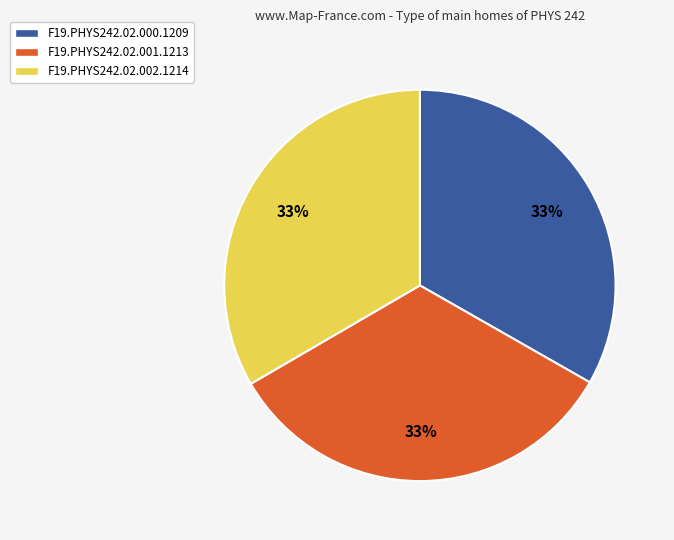

Approximately how many times larger is the value at F19.PHYS242.02.001.1213 compared to F19.PHYS242.02.000.1209?

1.0